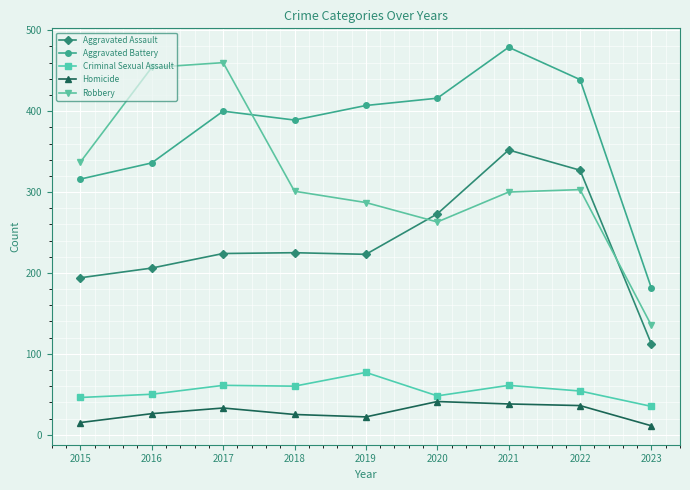

True or false: Criminal Sexual Assault has a value of 22 at 2020.

False